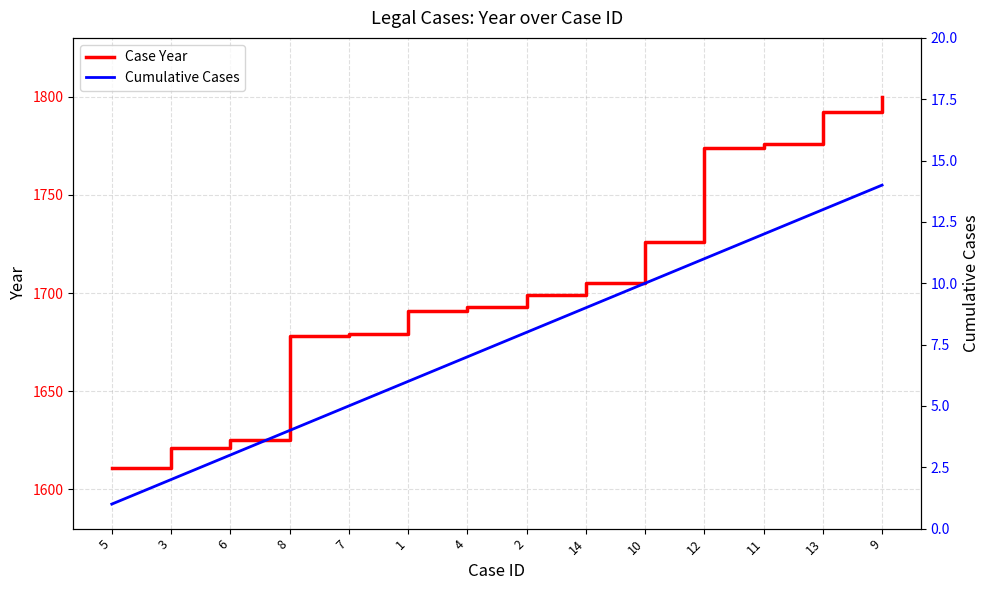

What is the total value across all series at 6?

1628